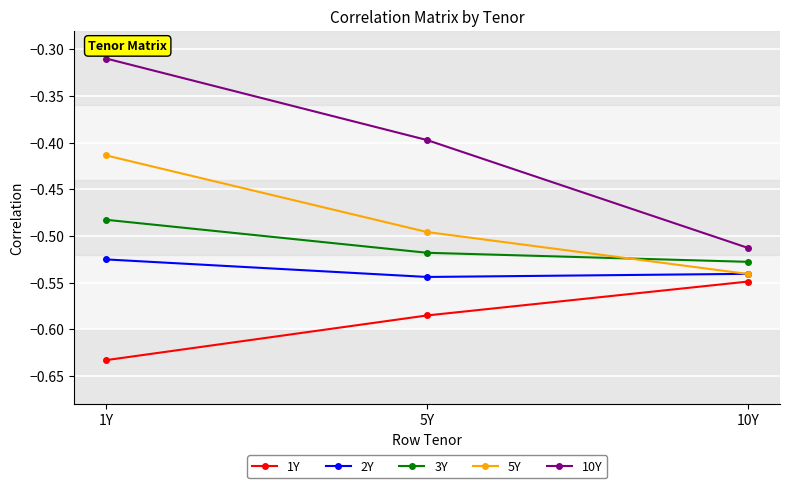

Where is 5Y nearest to the value 0?

1Y